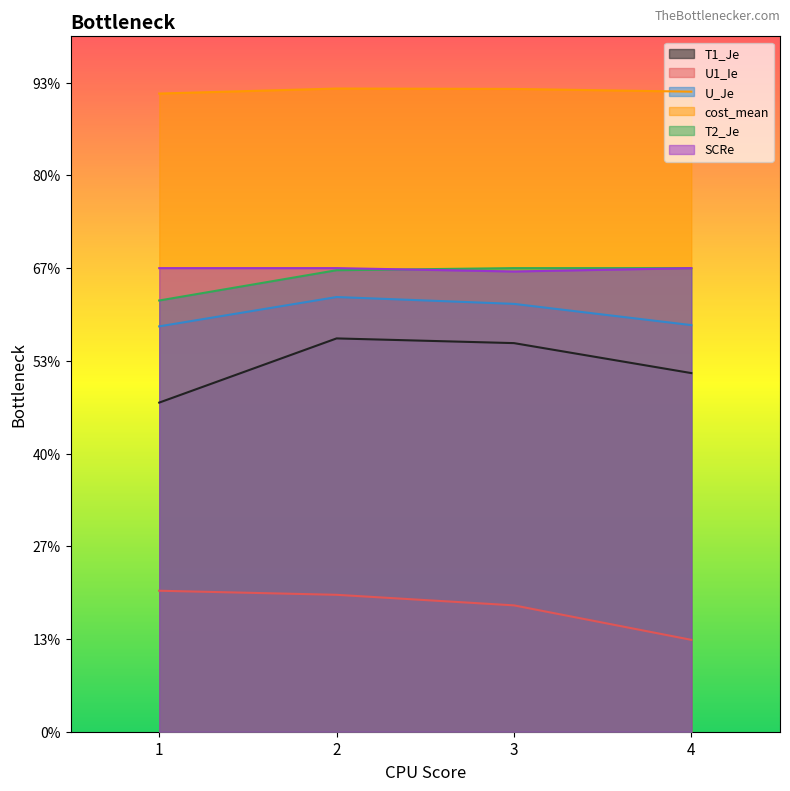

What is the sum of all SCRe values?

4.0